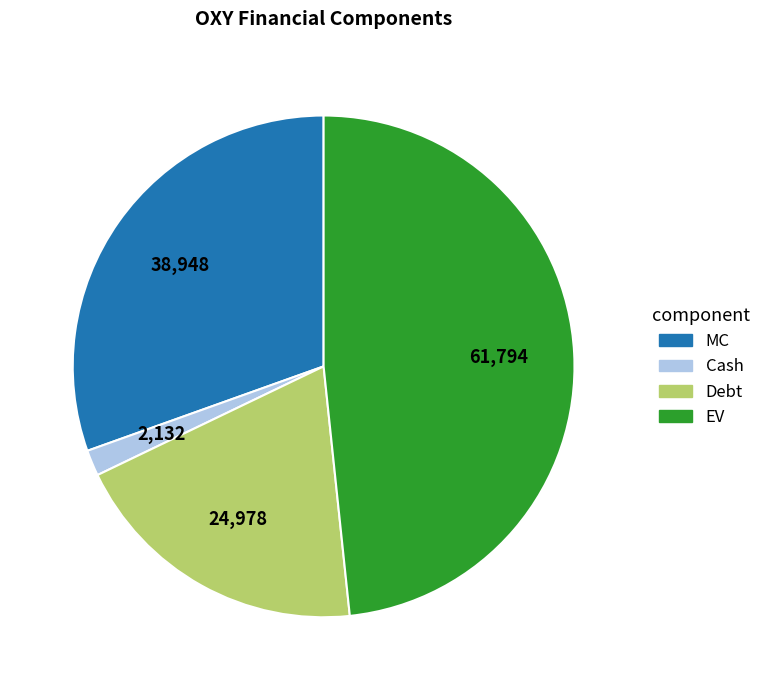

The Debt slice represents 20% of the pie. True or false?

True